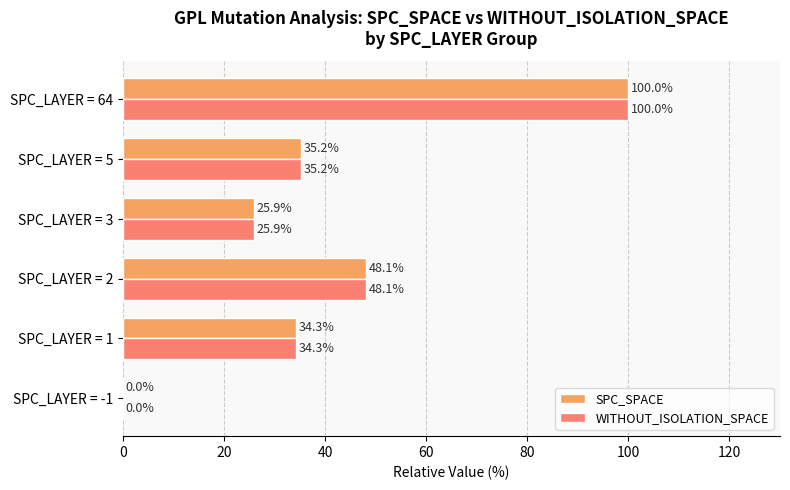

The WITHOUT_ISOLATION_SPACE series shows 144.0 at SPC_LAYER = 64. True or false?

False